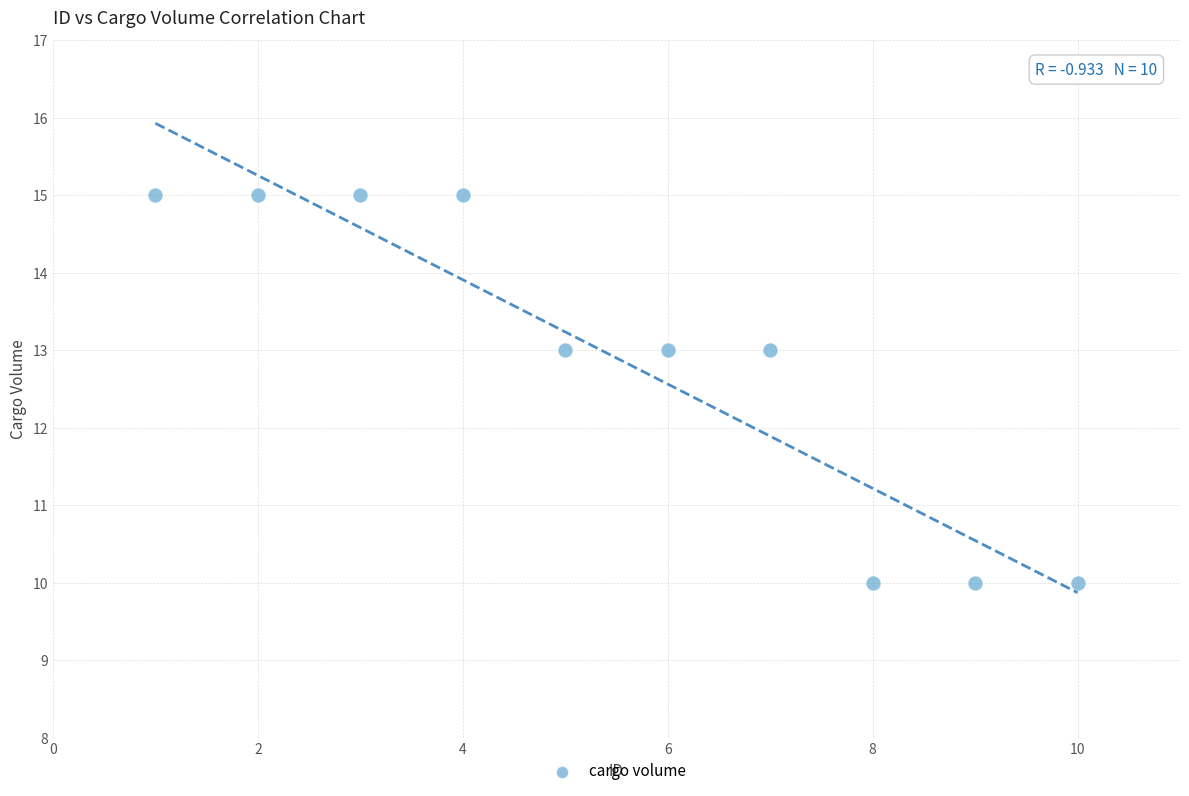

What is the range of Y values (max minus min)?

5